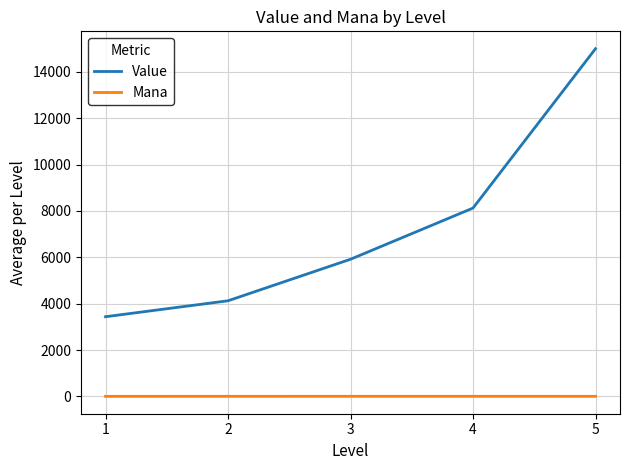

What is the smallest value displayed?

2.0